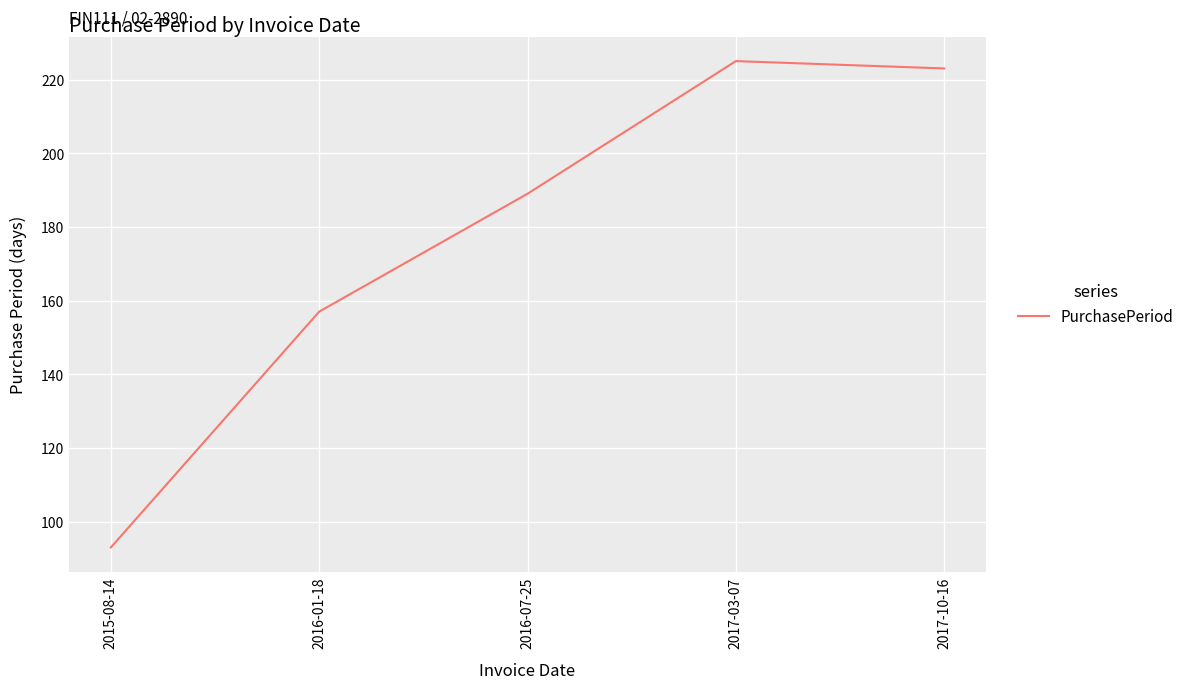

Reading left to right, extract all data points from this chart.

2015-08-14=93	2016-01-18=157	2016-07-25=189	2017-03-07=225	2017-10-16=223